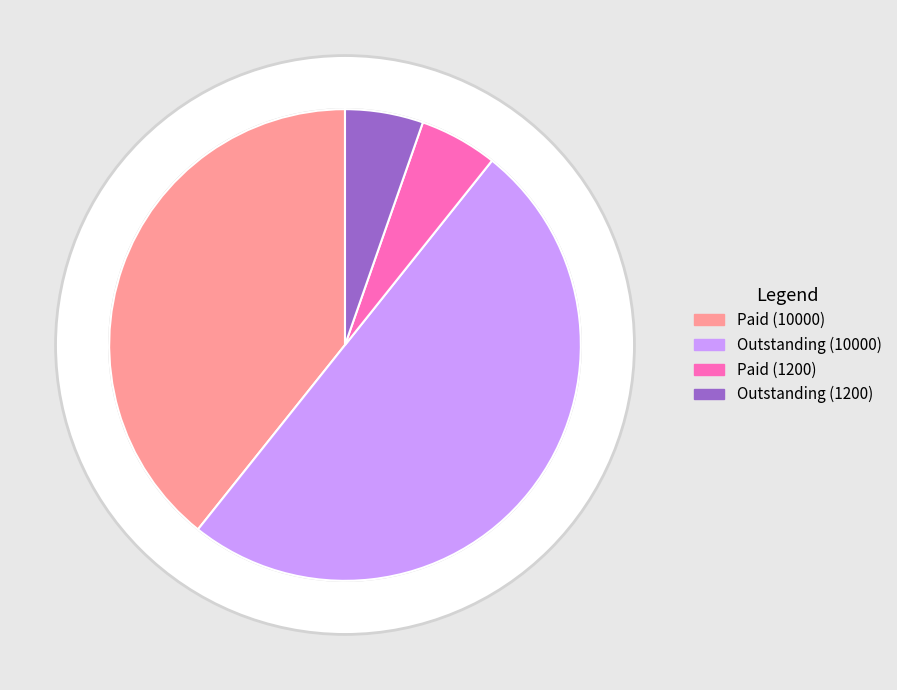

True or false: 1200 accounts for 4% of the total.

False